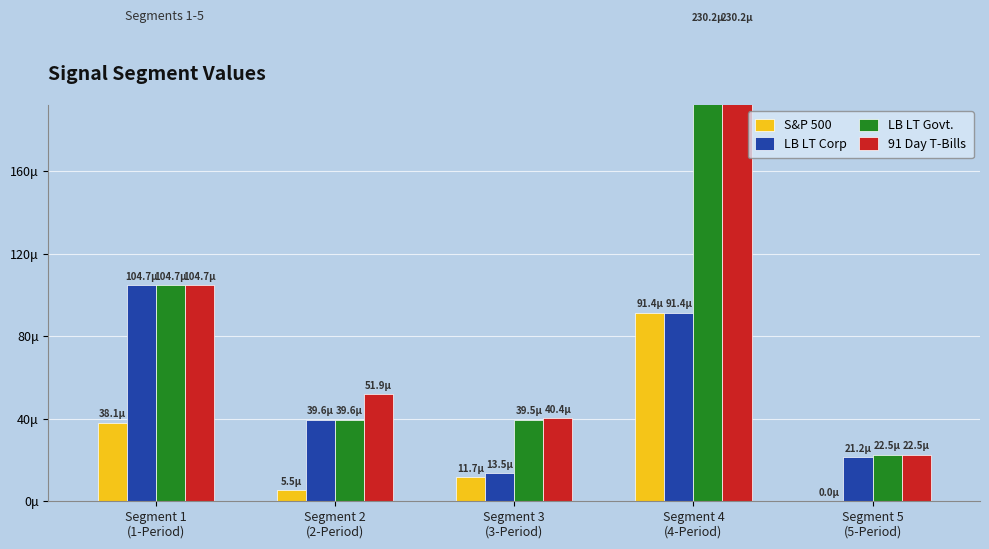

At which category is the sum across all series the highest?

Segment 4
(4-Period)